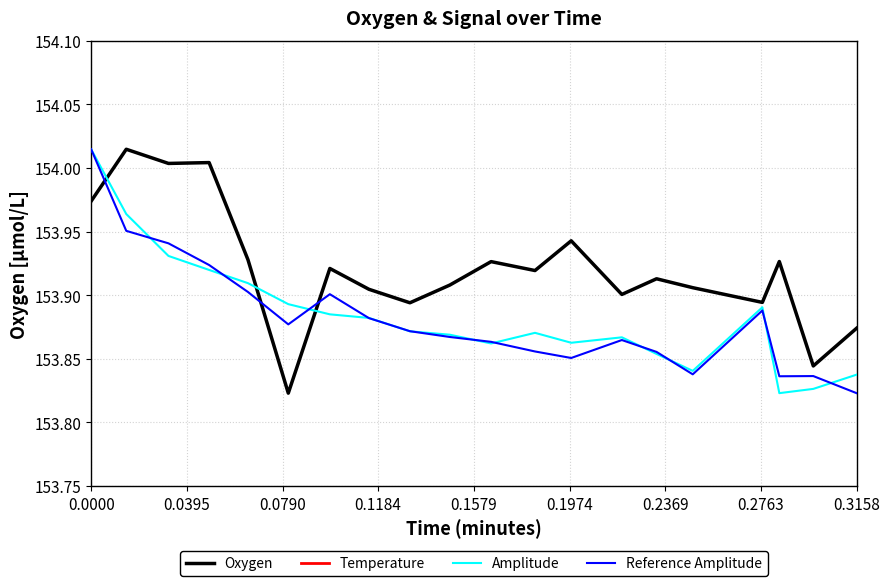

True or false: Oxygen and Reference Amplitude cross at least once.

True